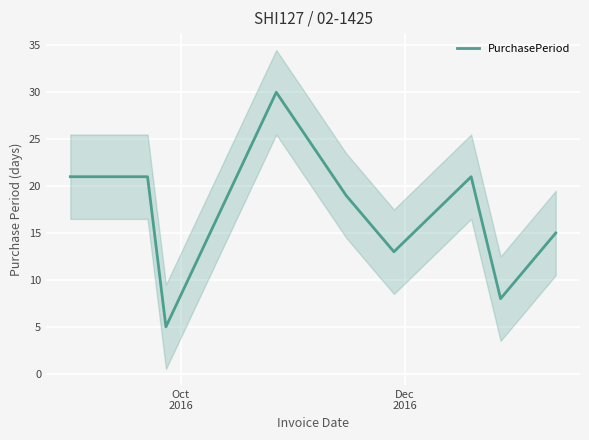

What is the smallest value displayed?

5